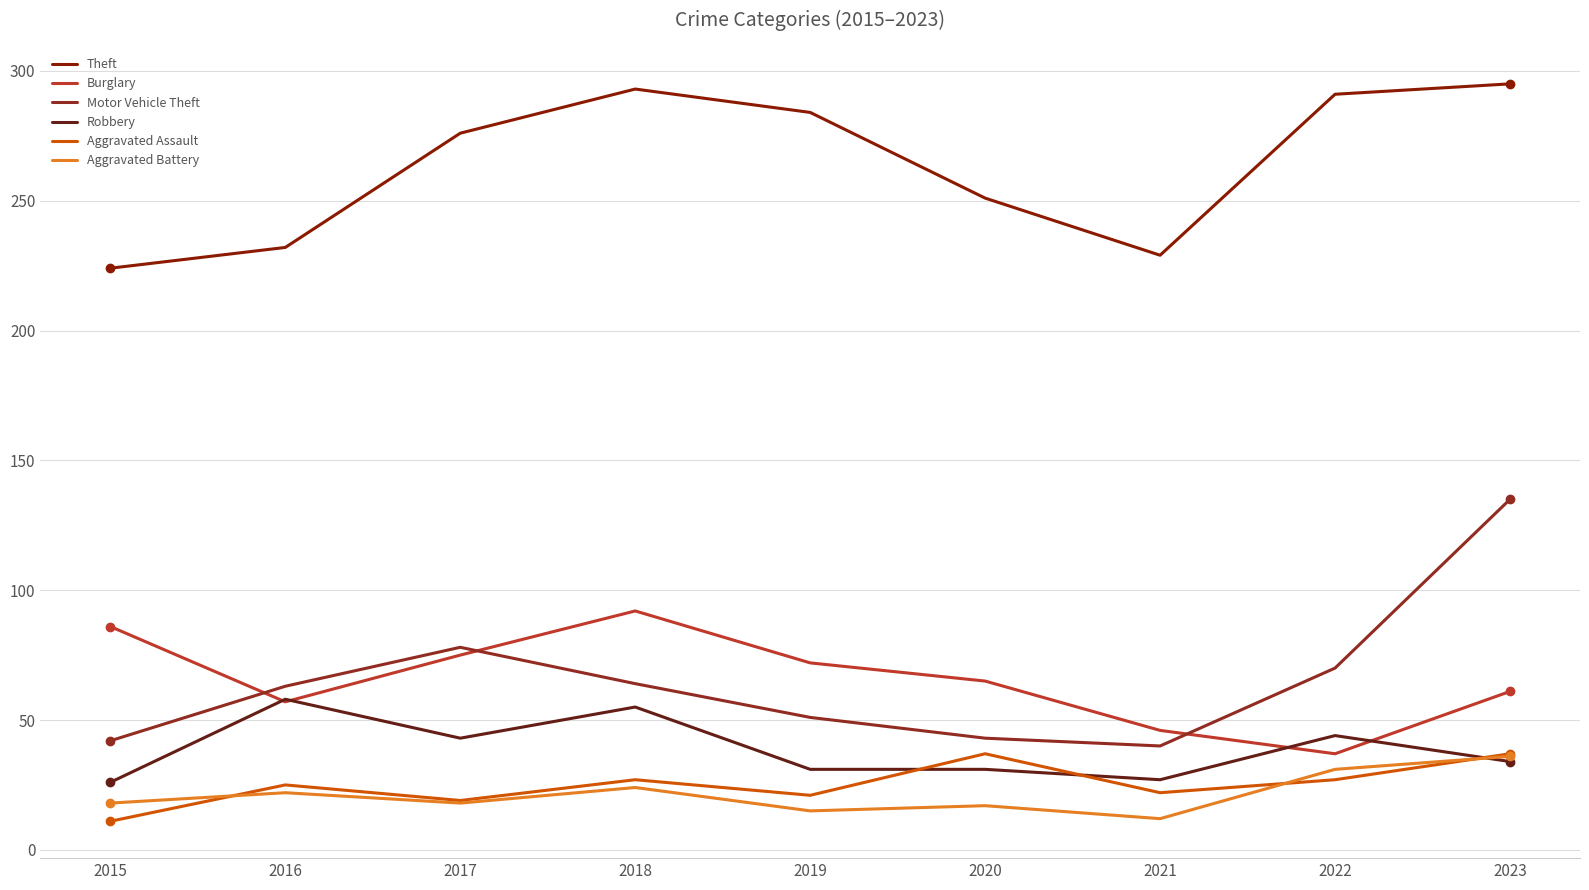

At which label does Motor Vehicle Theft reach its peak?

2023